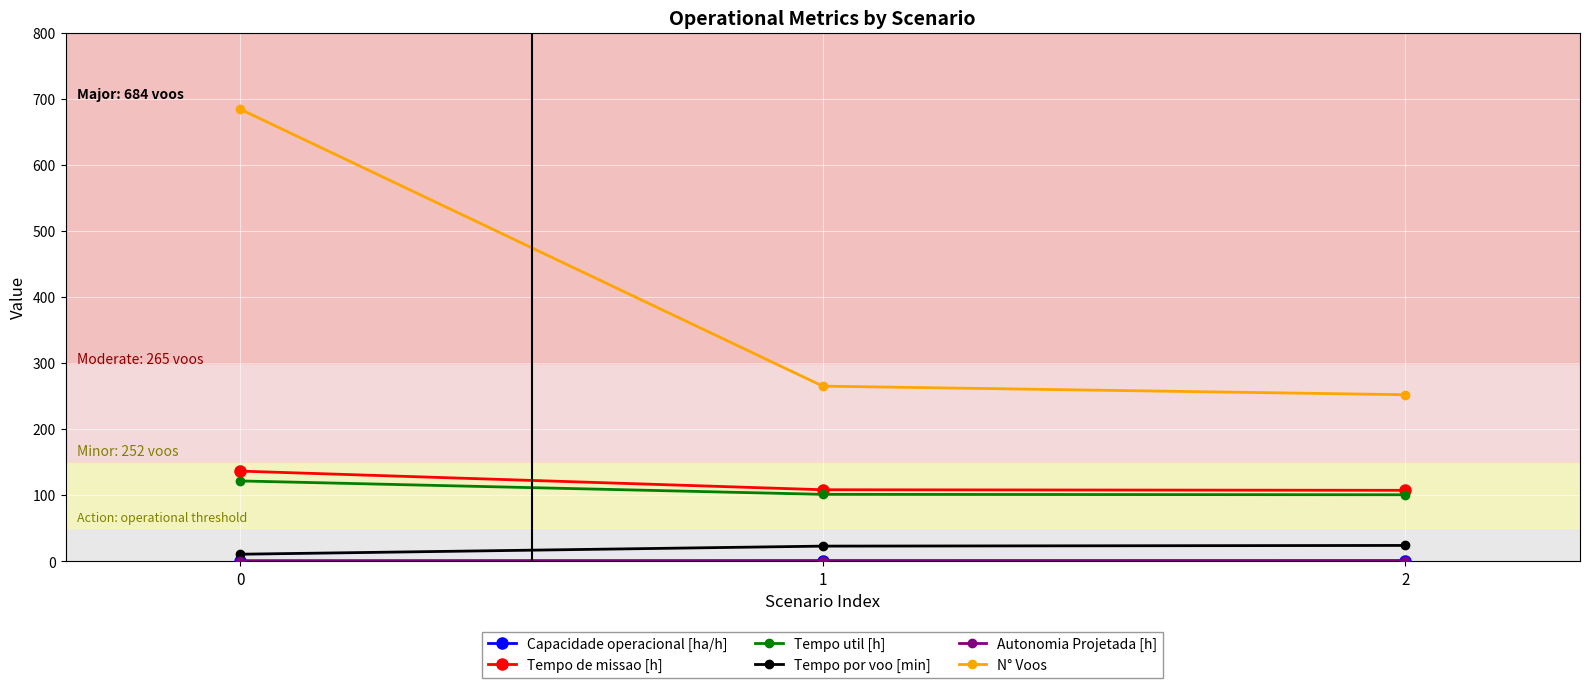

Which series changed the most between 0 and 2?

N° Voos